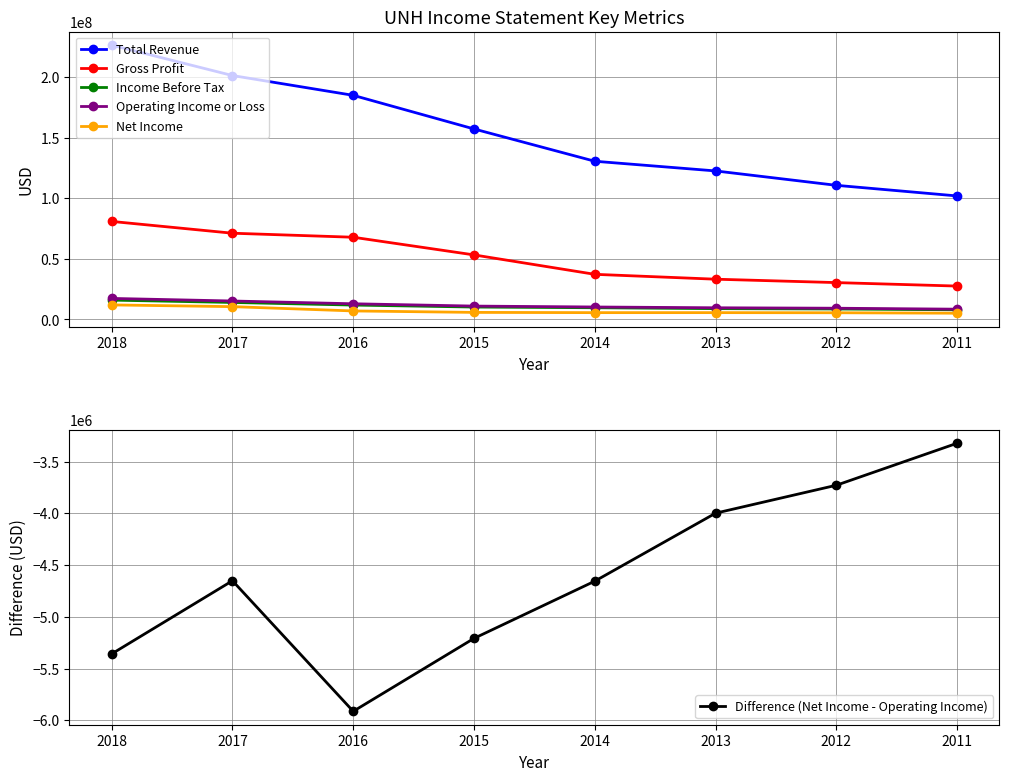

What are all the series names shown in the legend?

Total Revenue, Gross Profit, Income Before Tax, Operating Income or Loss, Net Income, Difference (Net Income - Operating Income)